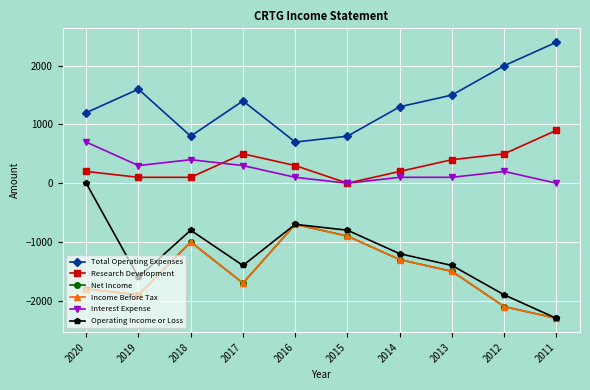

How many values in the Research Development series exceed 300?

4